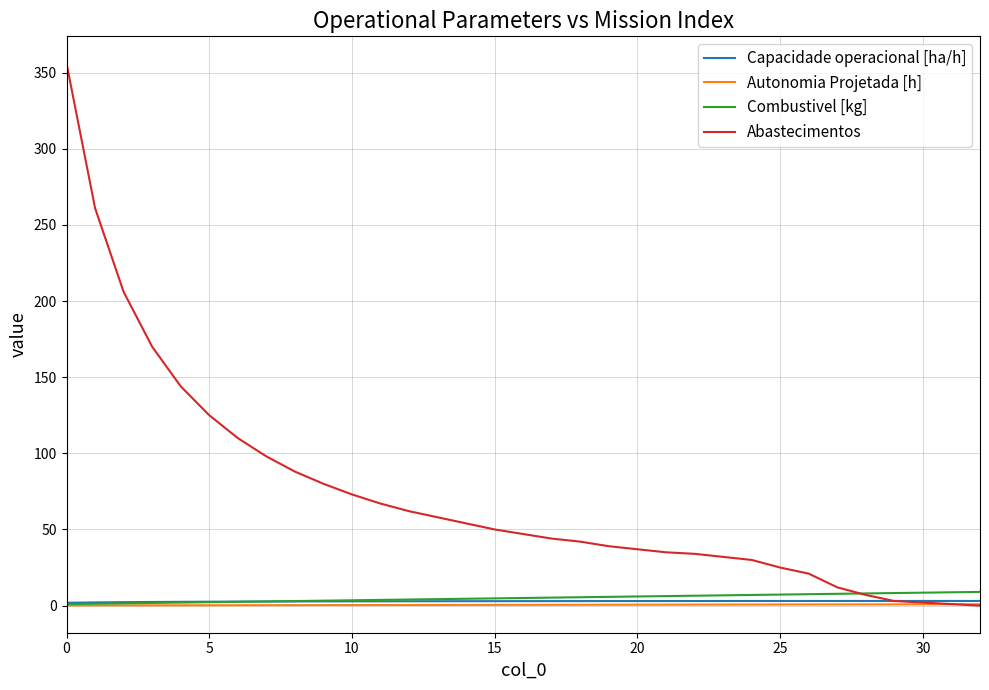

Which series has the largest total across all categories?

Abastecimentos